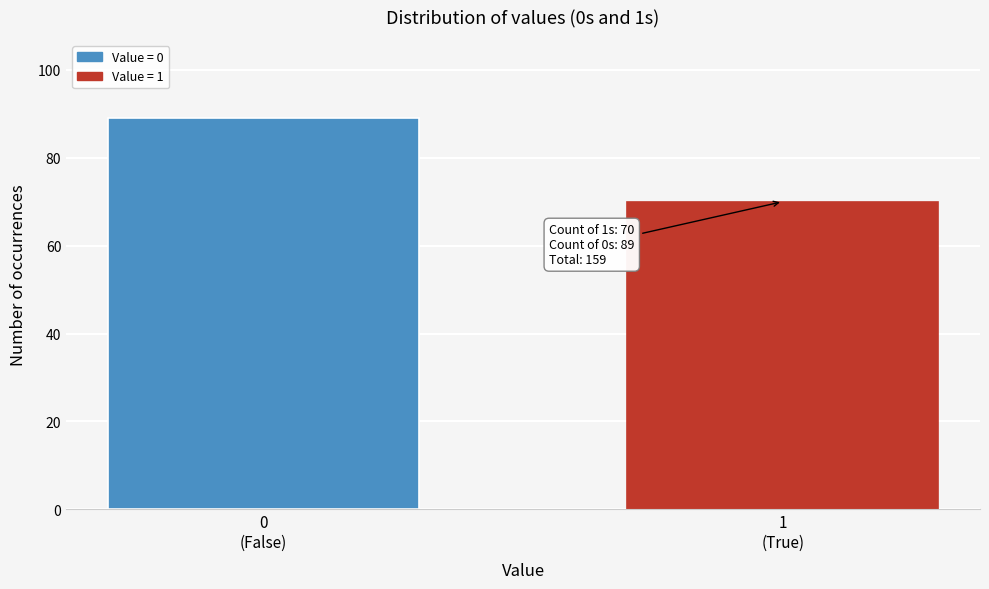

Reading left to right, list all the values displayed in this chart.

89	70